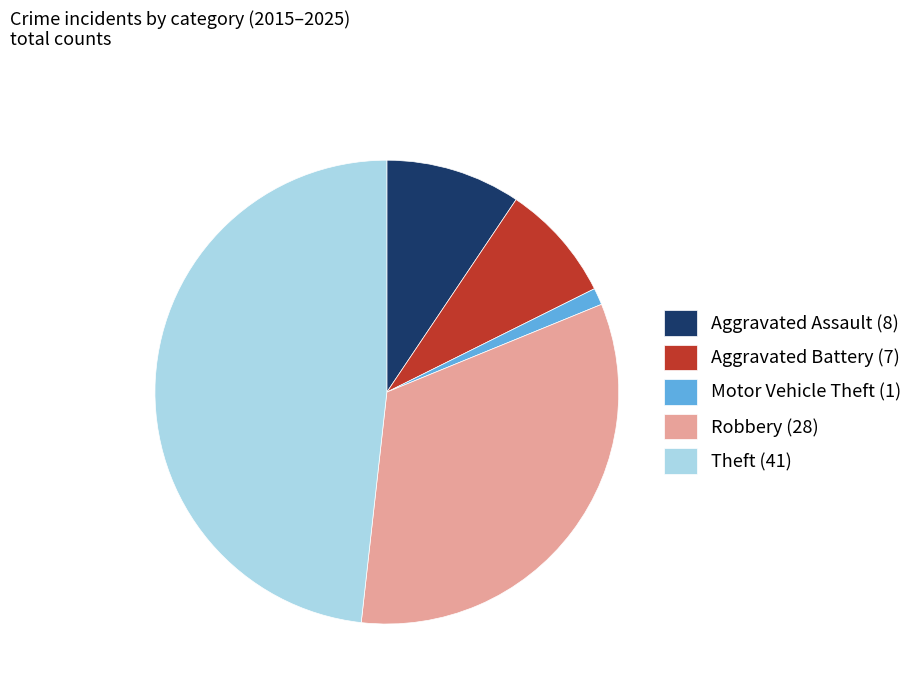

Which slice is the smallest?

Motor Vehicle Theft